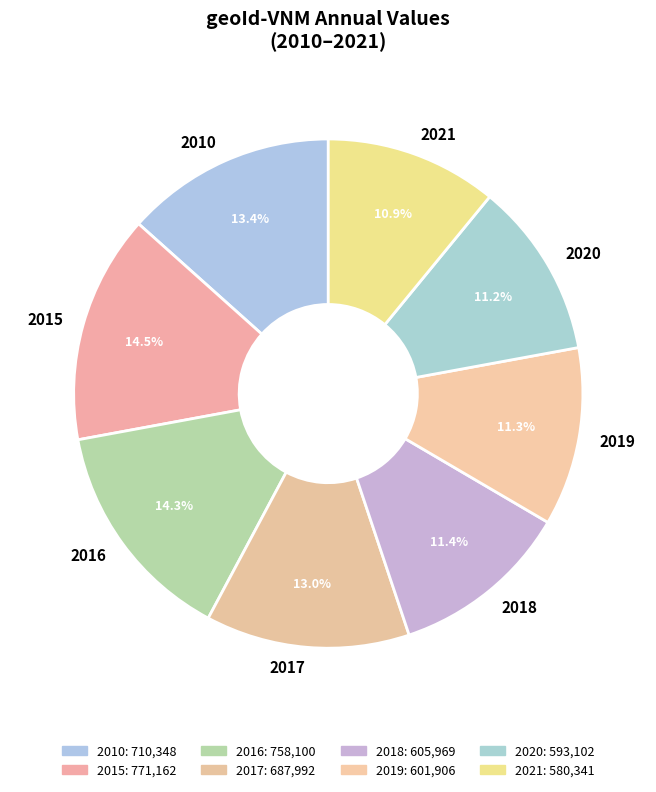

Count the number of slices in the pie.

8